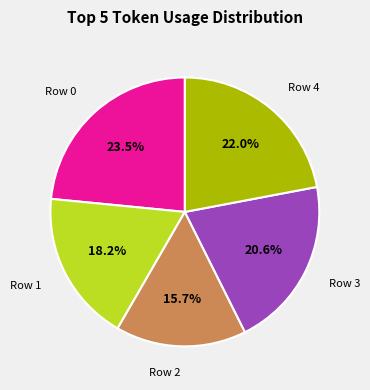

Does any single category account for the majority?

No